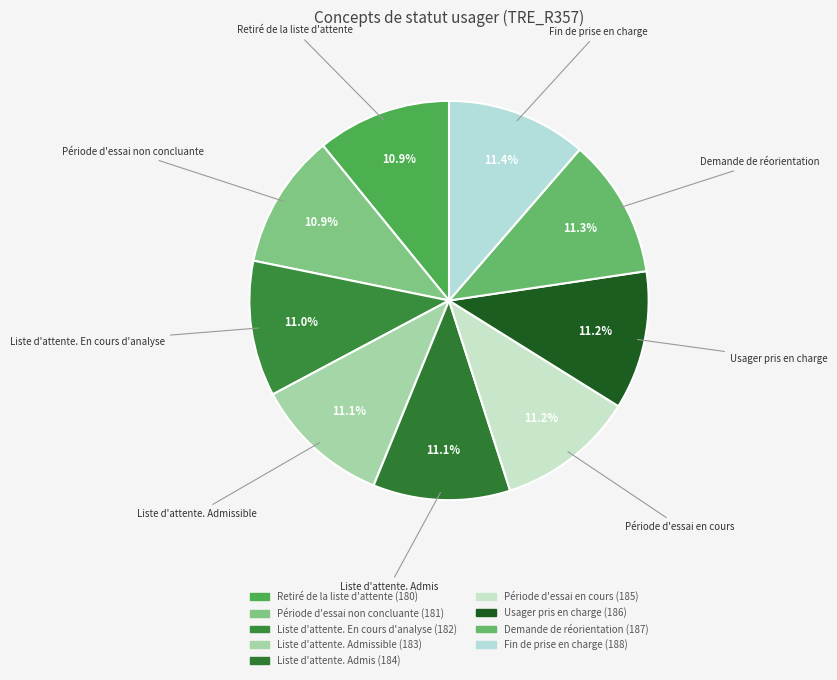

Is it true that Demande de réorientation is 6% of the pie?

False